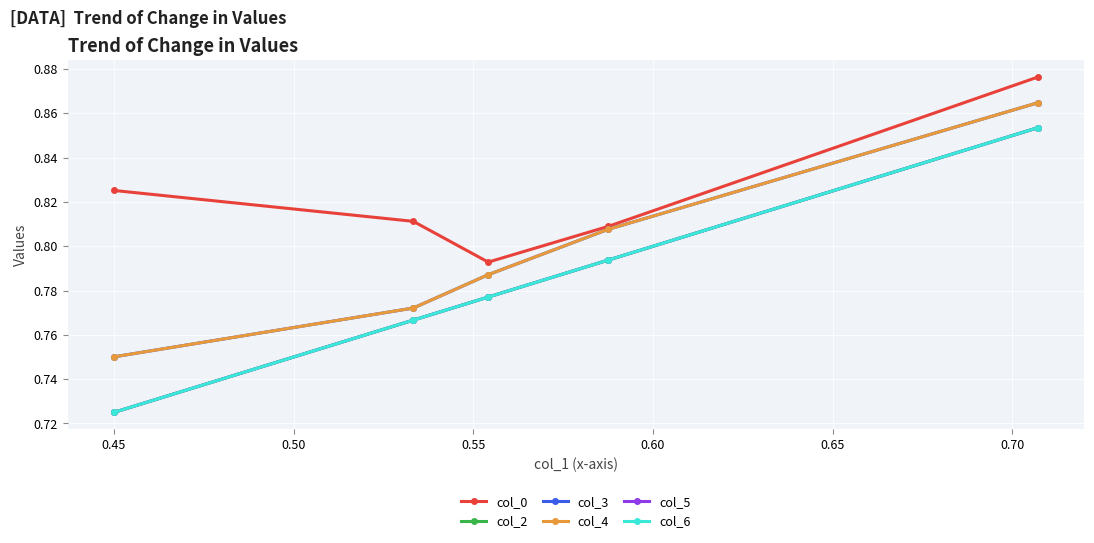

True or false: col_2 and col_3 intersect in this chart.

False